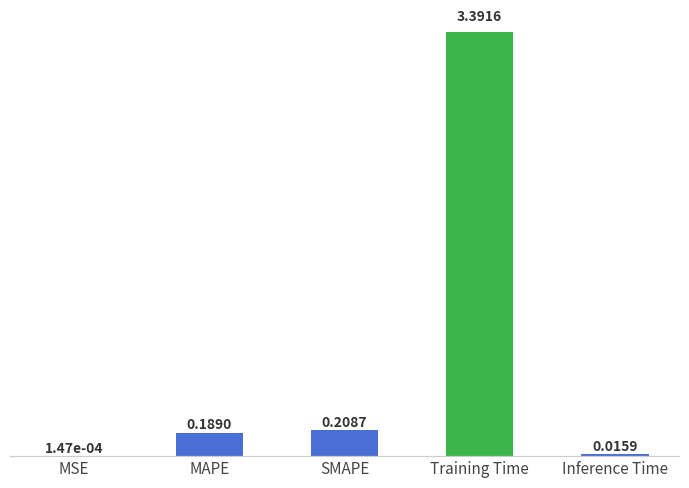

Count the number of categories in the chart.

5